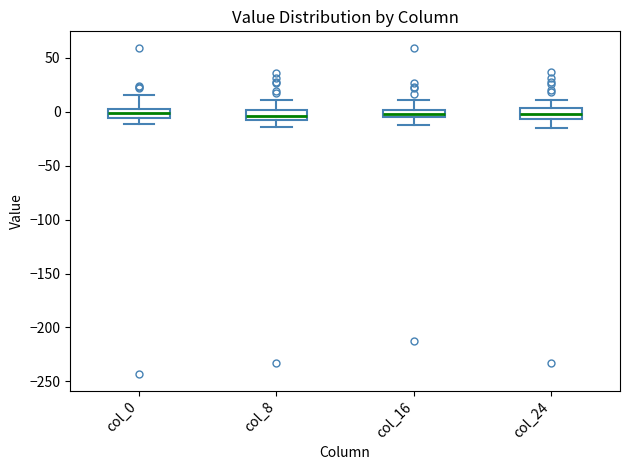

Where is the lower edge of the box for col_16 on the y-axis? The values are not printed on the chart, so give them approximately, as read against the axis.

-5